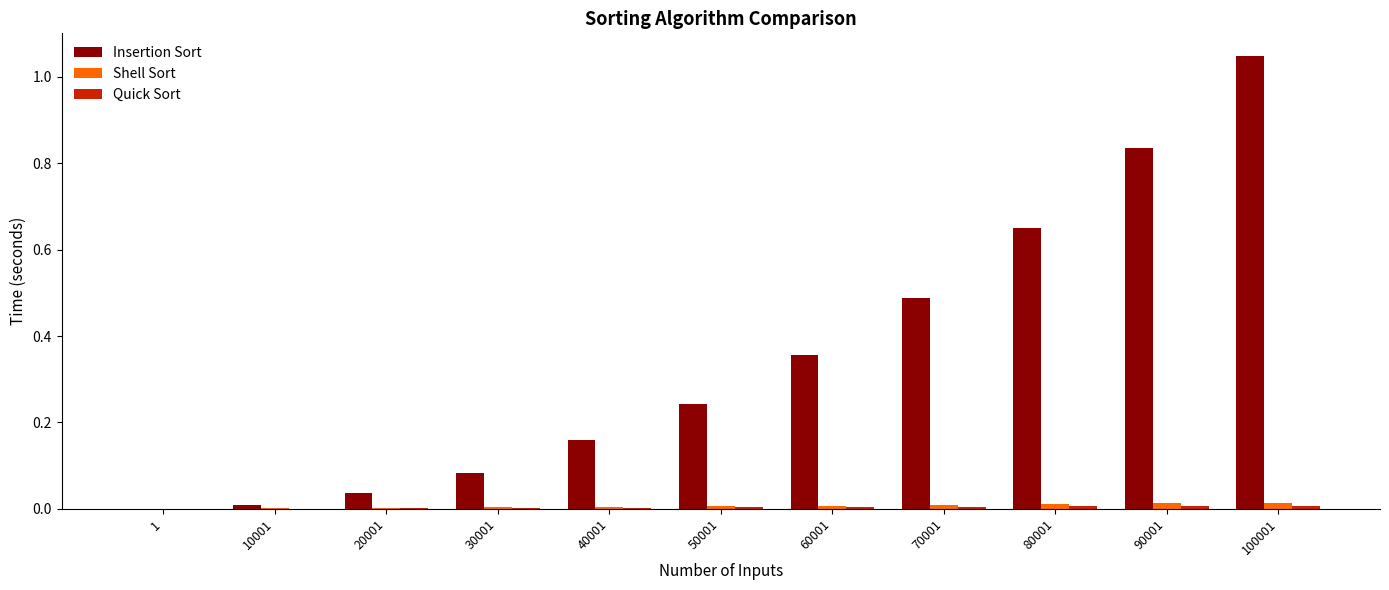

Between 20001 and 60001, which series saw the biggest shift?

Insertion Sort